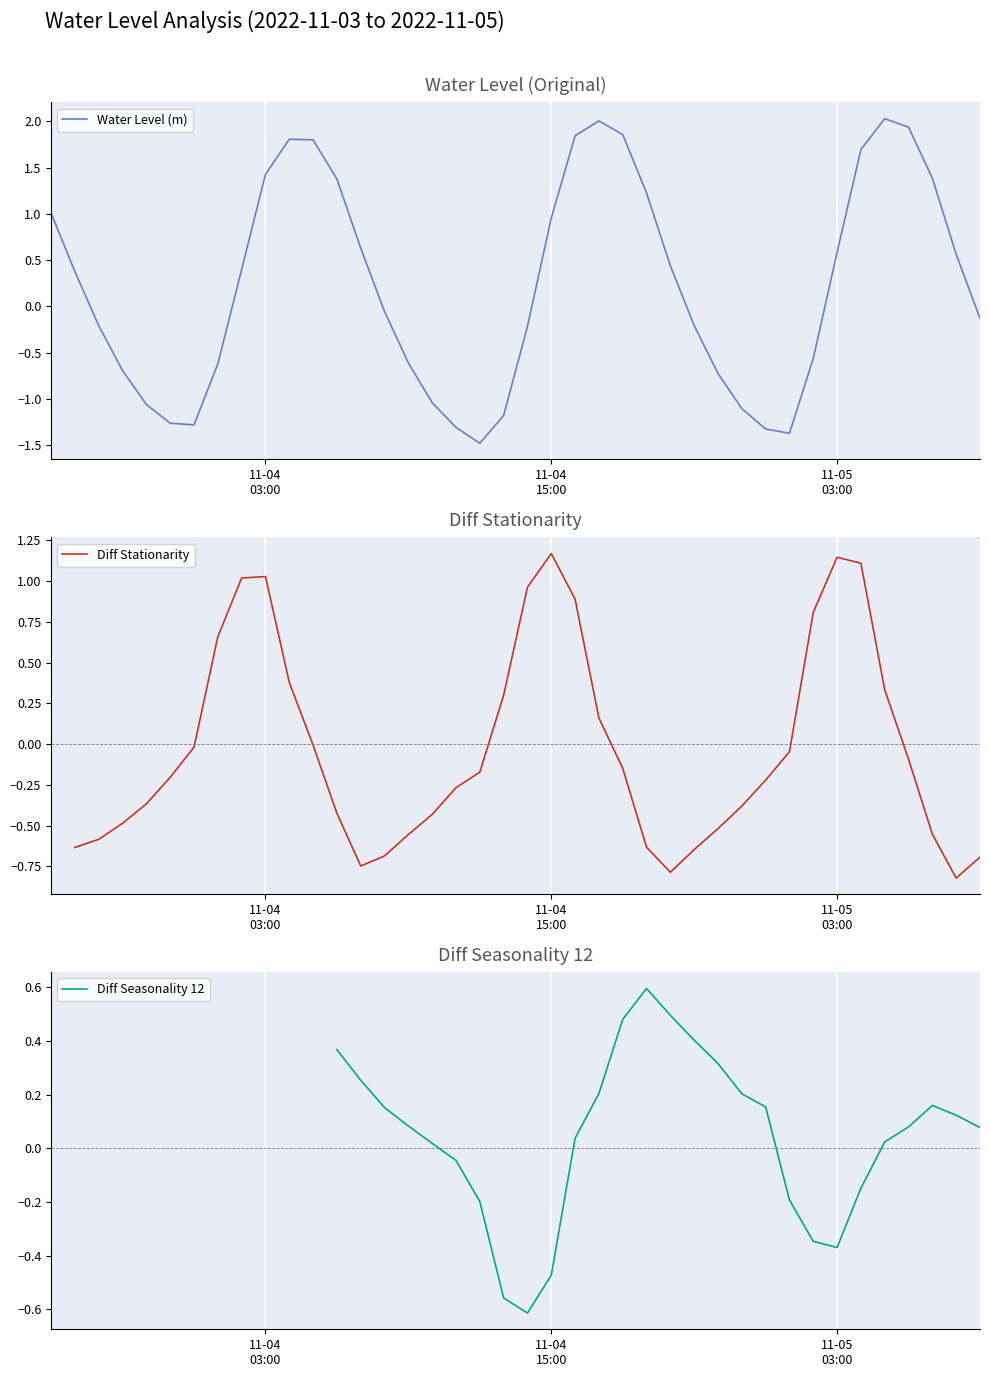

What is the difference between the second highest and second lowest values?

3.4